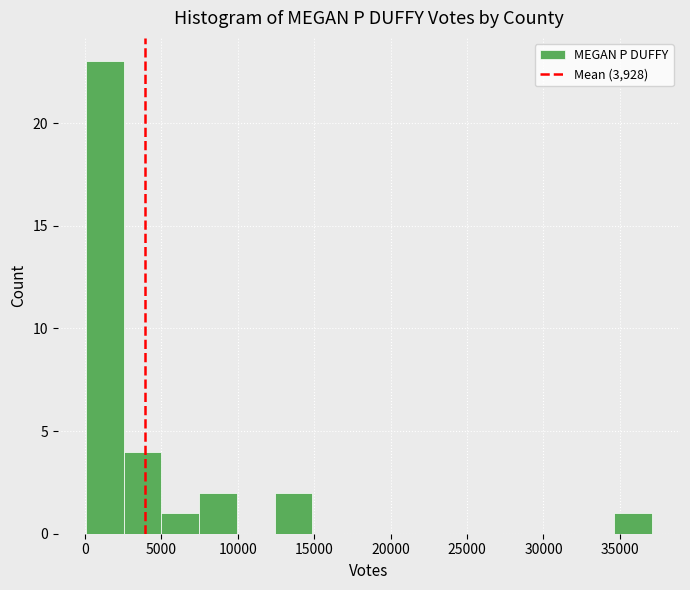

What is the height of the bar covering 12500 to 15000 on the x-axis? Neither the bar edges nor the heights are printed on the chart, so give them approximately, as read against the axes.

2